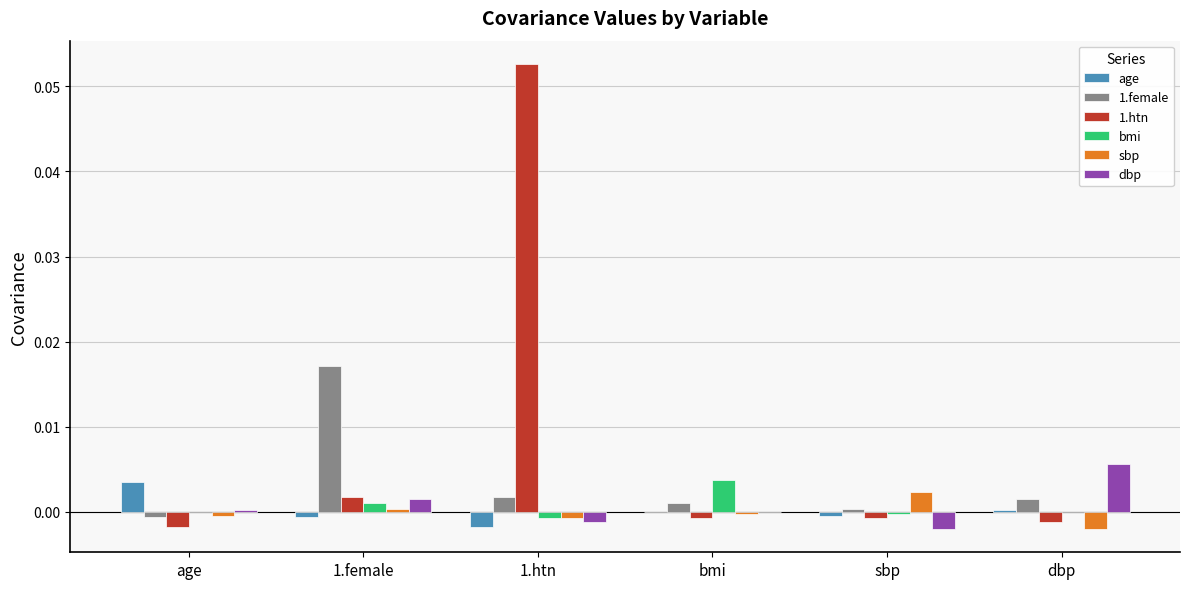

Is the value of bmi at bmi greater than the value of age at dbp?

Yes